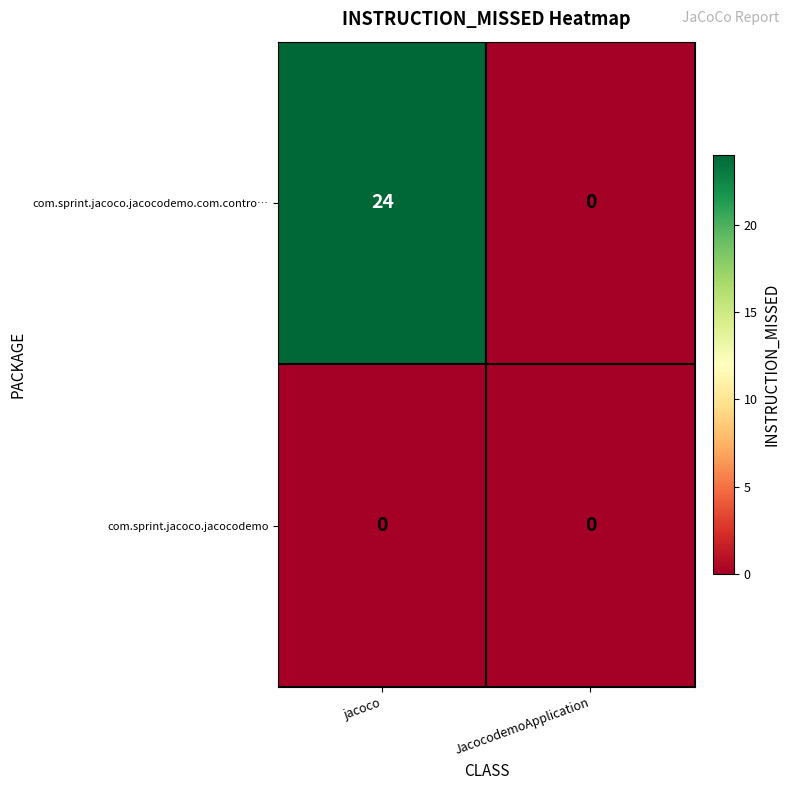

What is the difference between the highest and lowest values at jacoco?

24